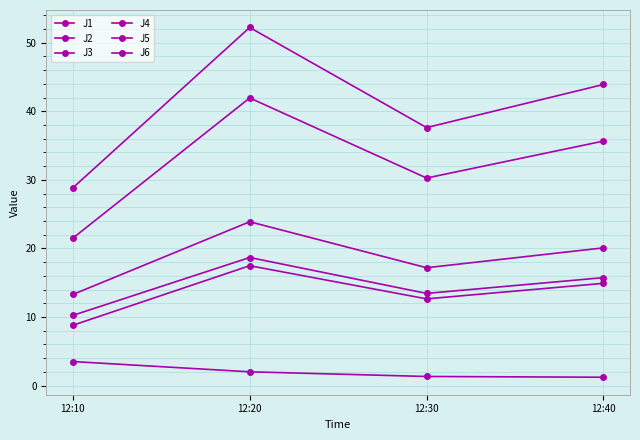

Is it true that J2 equals 3.9 at 12:40?

False